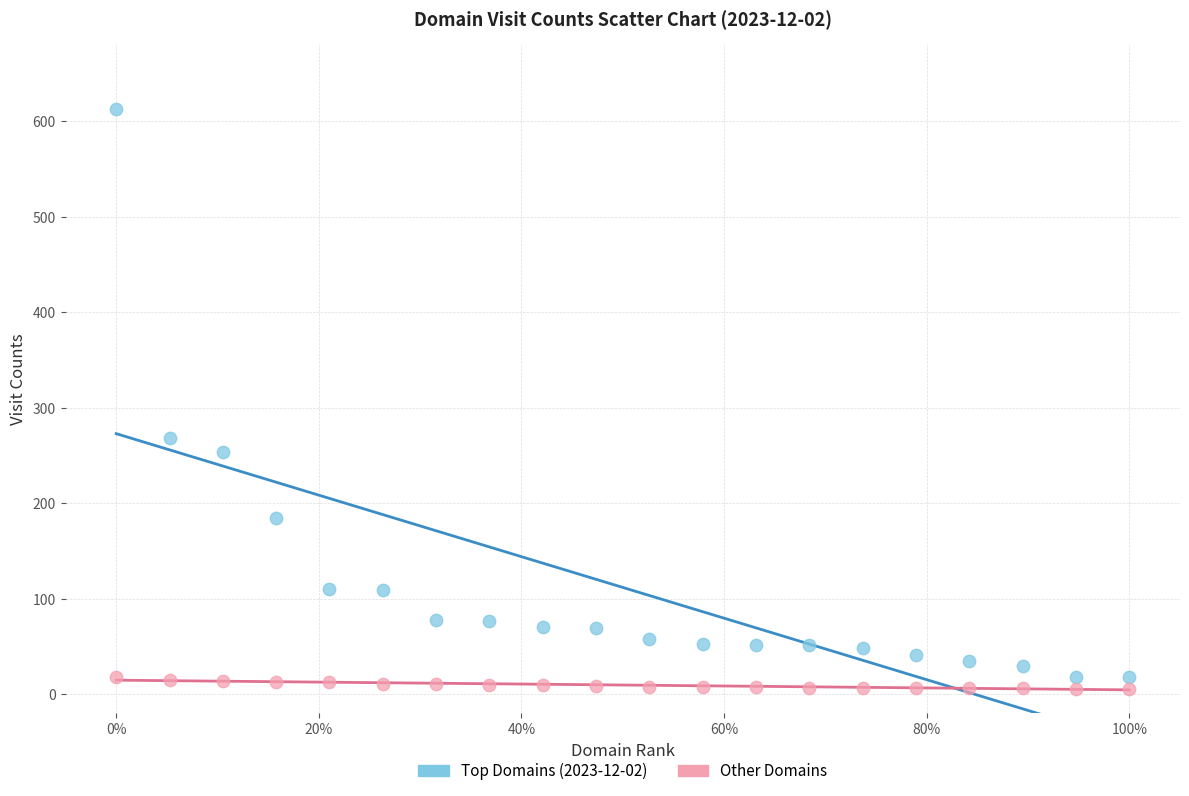

What are all the series names shown in the legend?

Top Domains (2023-12-02), Other Domains